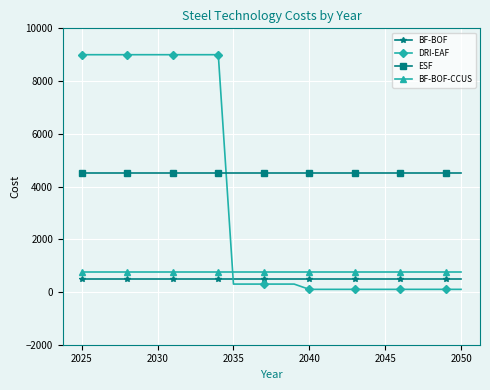

Which series has the largest range (max minus min)?

DRI-EAF